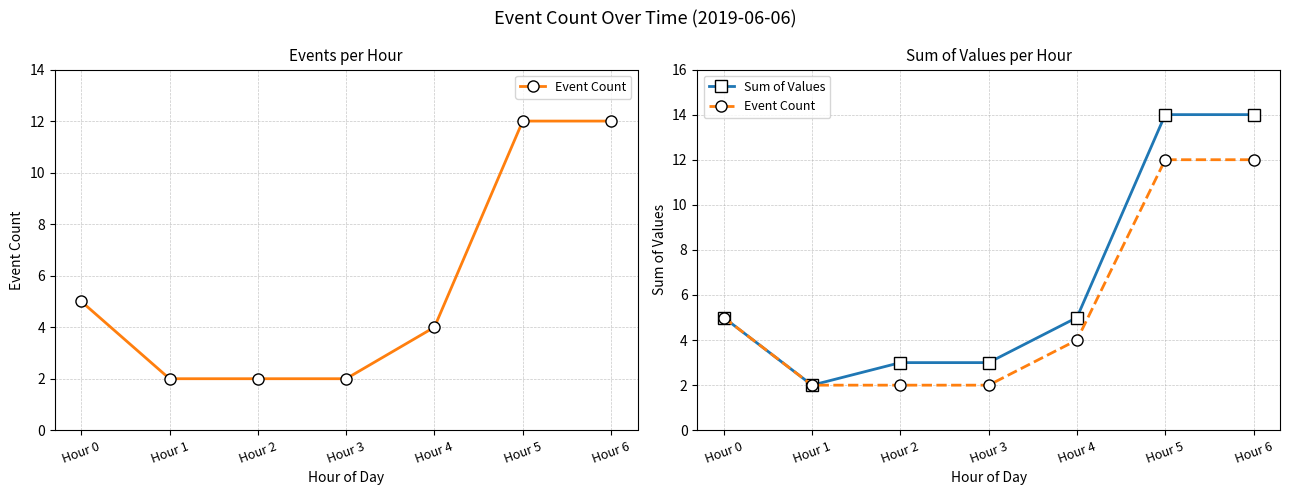

True or false: Event Count and Sum of Values cross at least once.

False